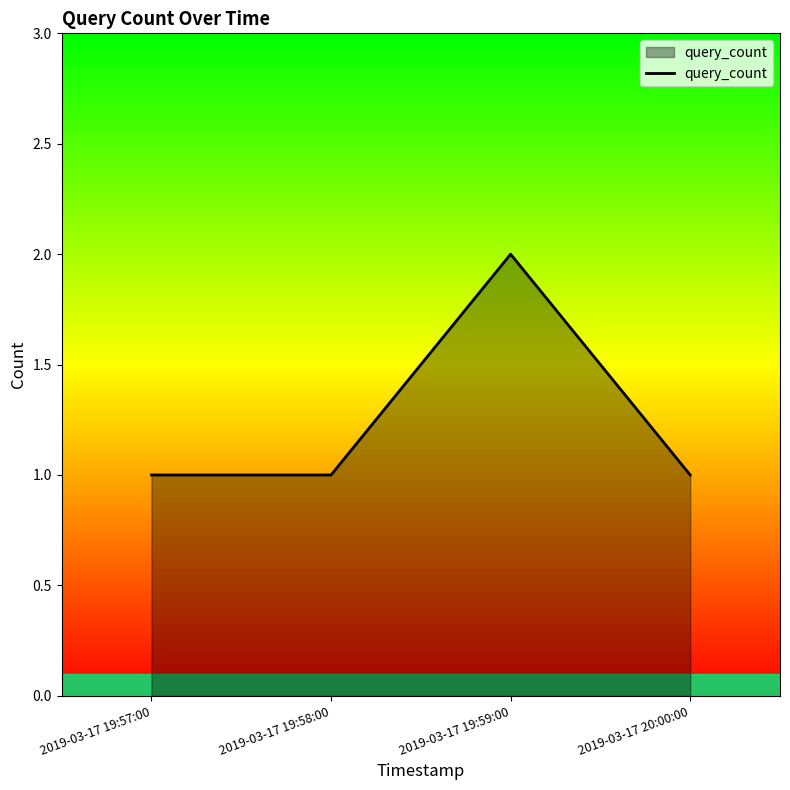

What position from the left is 2019-03-17 19:58:00?

2